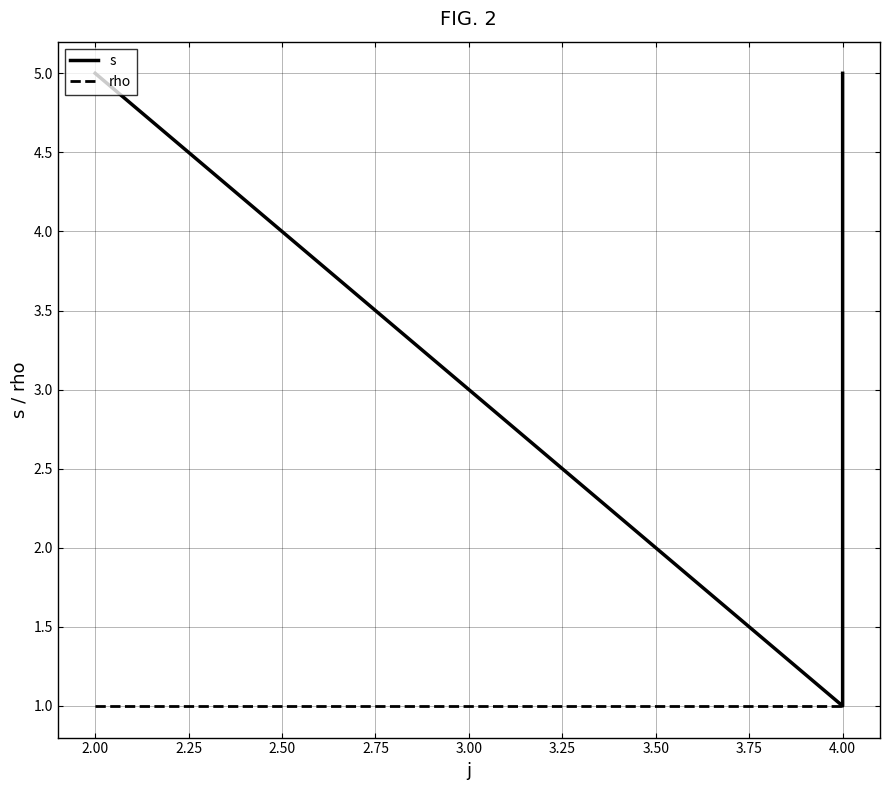

What is the sum of the rho values at 4.00 and 2.00?

2